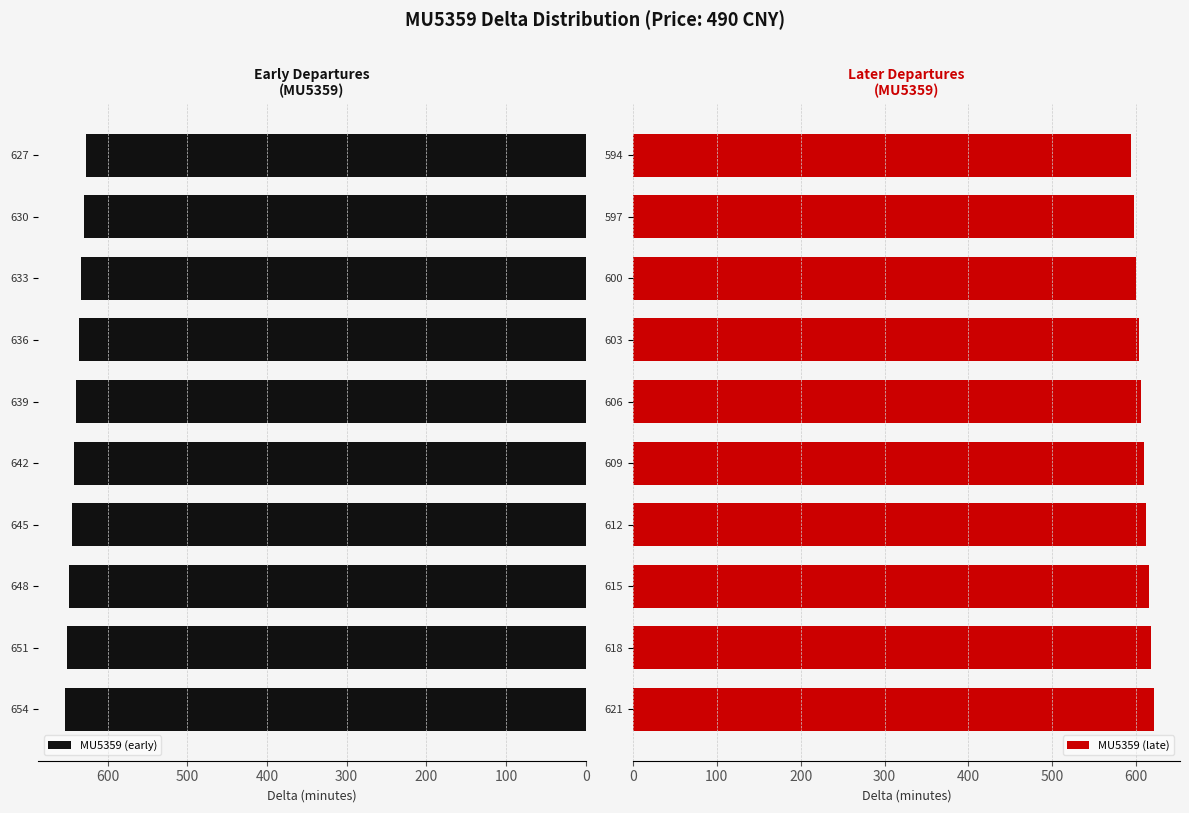

How many data points in MU5359 (late) are above 609?

4